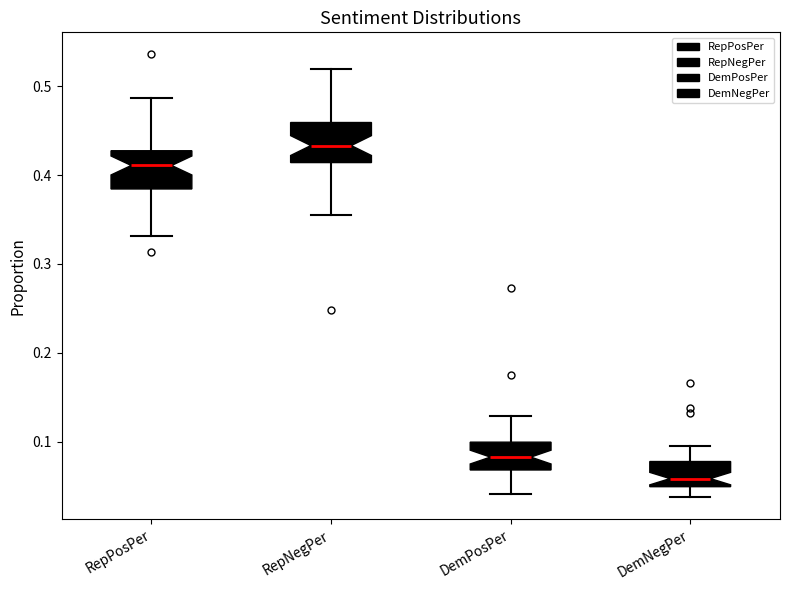

Which box has the lowest median line?

DemNegPer